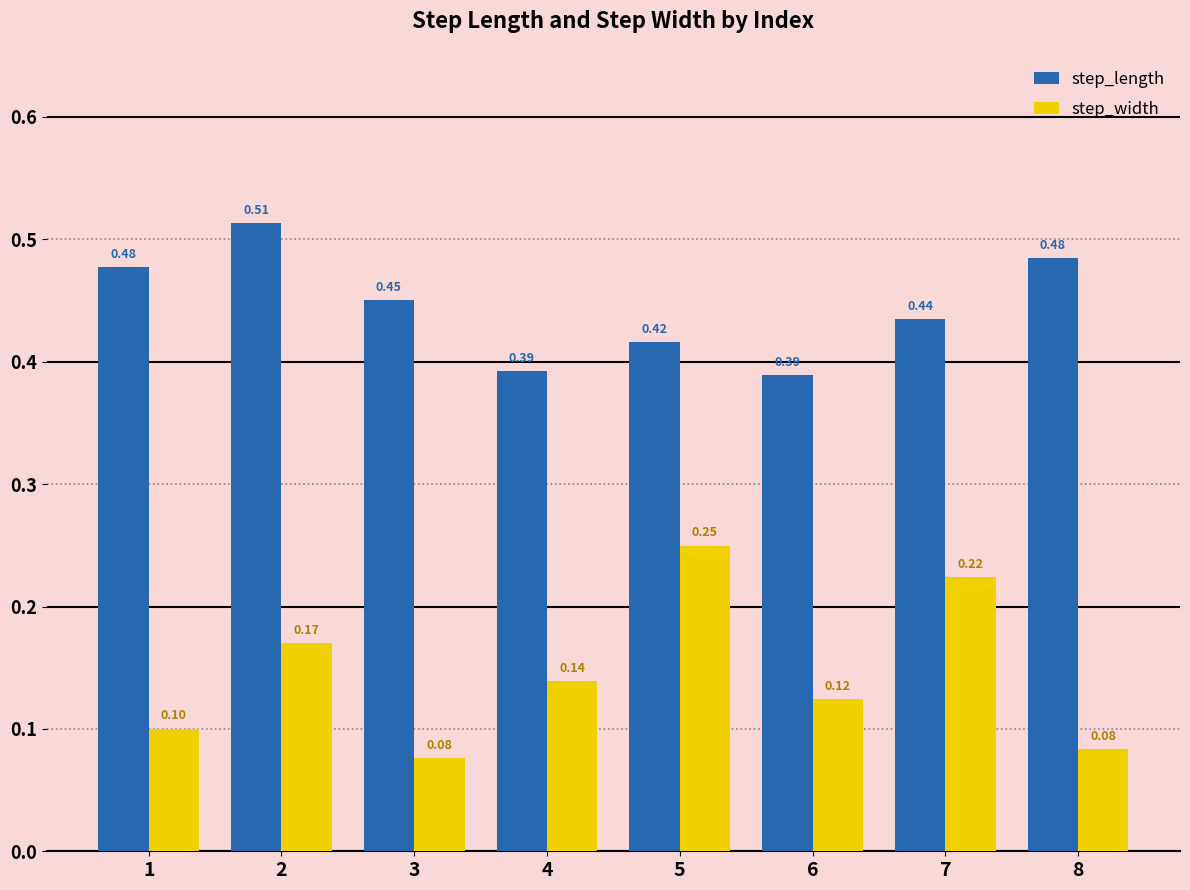

Between 2 and 8, which series saw the biggest shift?

step_width